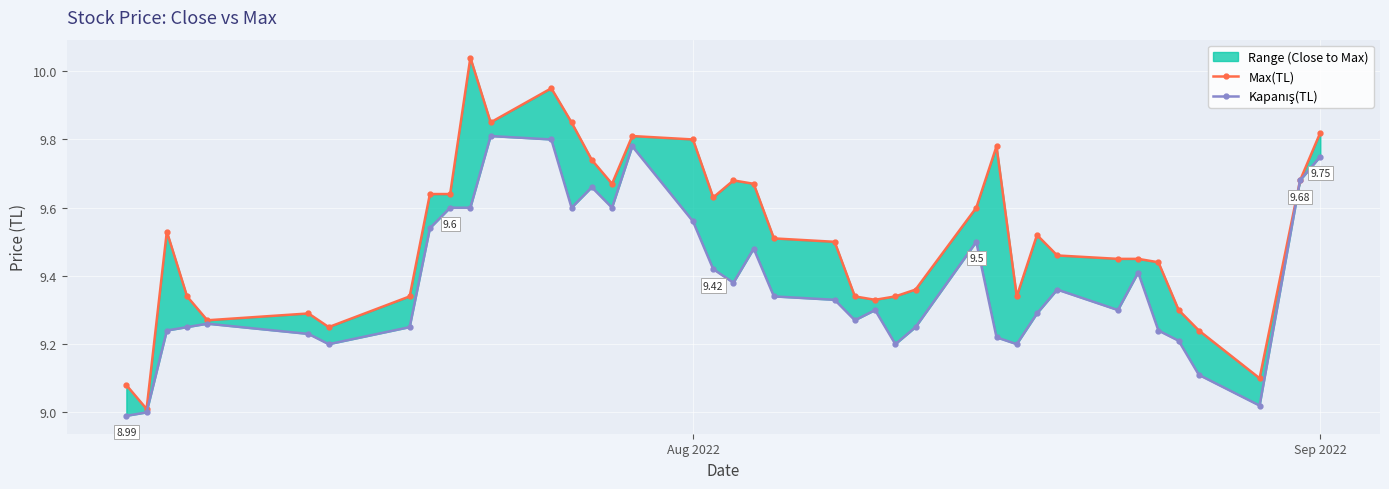

What are all the series names shown in the legend?

Max(TL), Kapanış(TL)